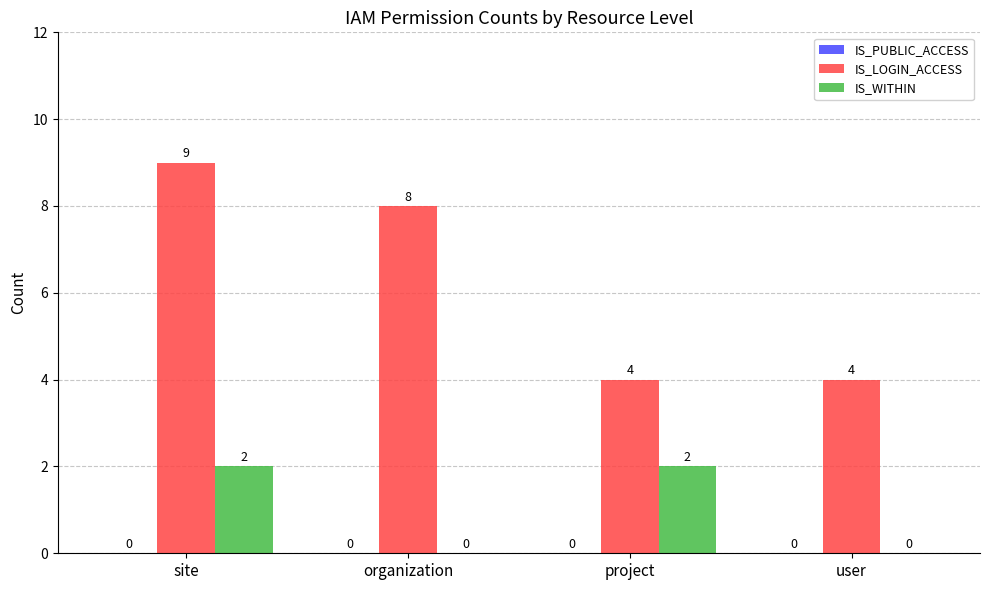

Which series has the largest range (max minus min)?

IS_LOGIN_ACCESS